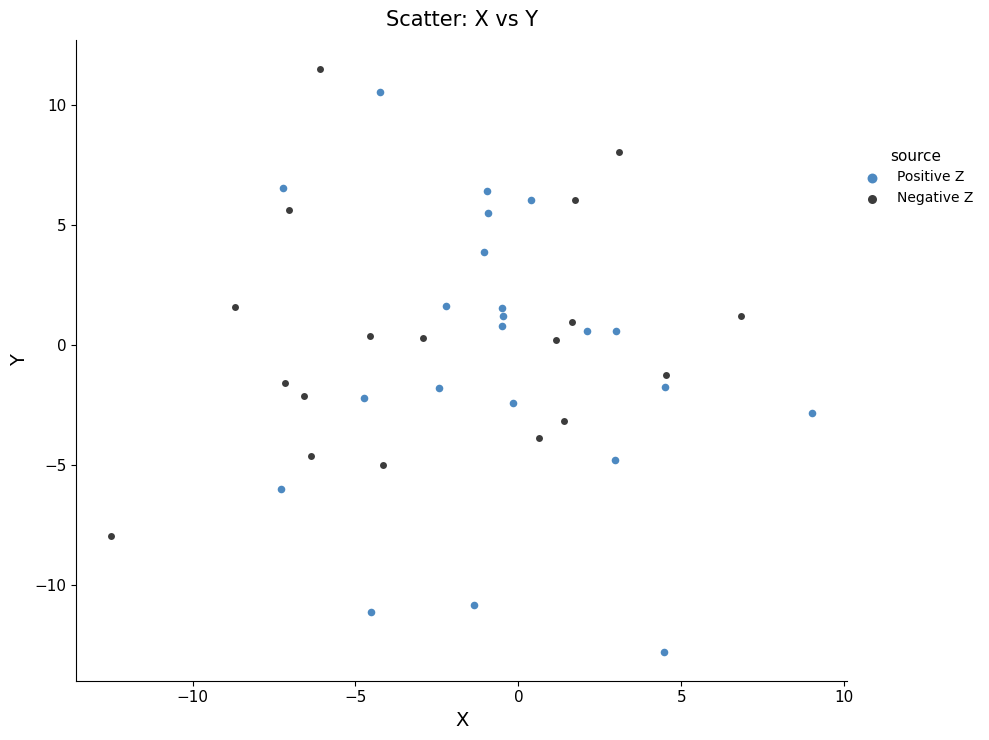

Which series has the largest Y range (max minus min)?

Positive Z